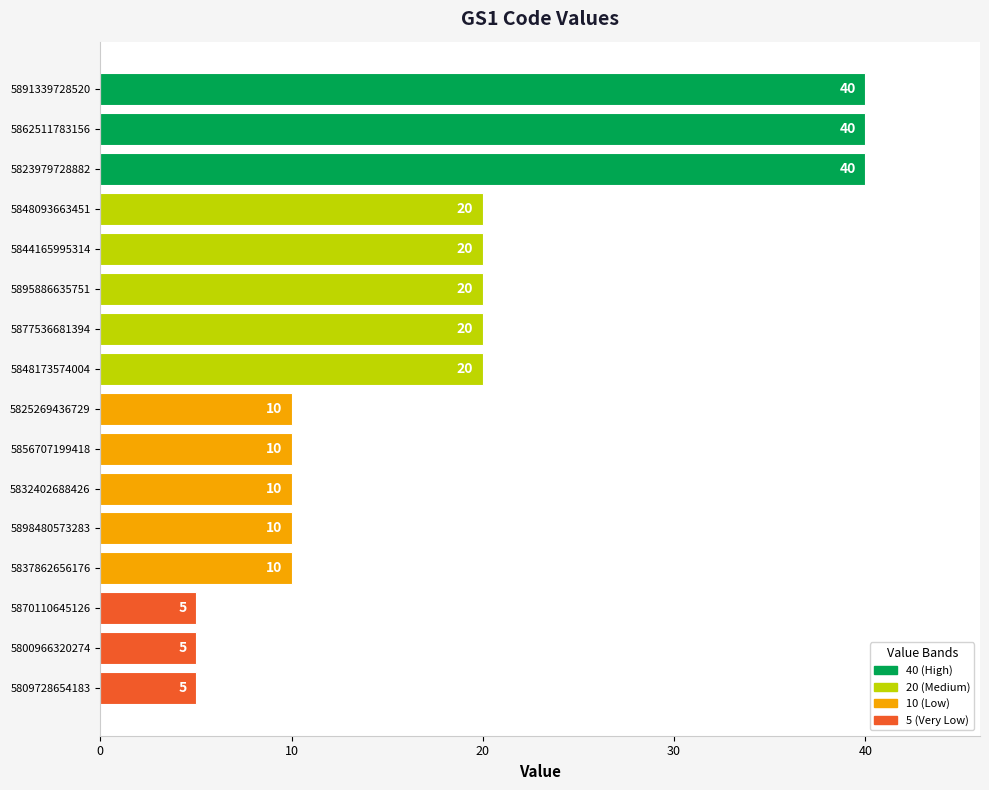

True or false: the data shows 8 at 5895886635751.

False